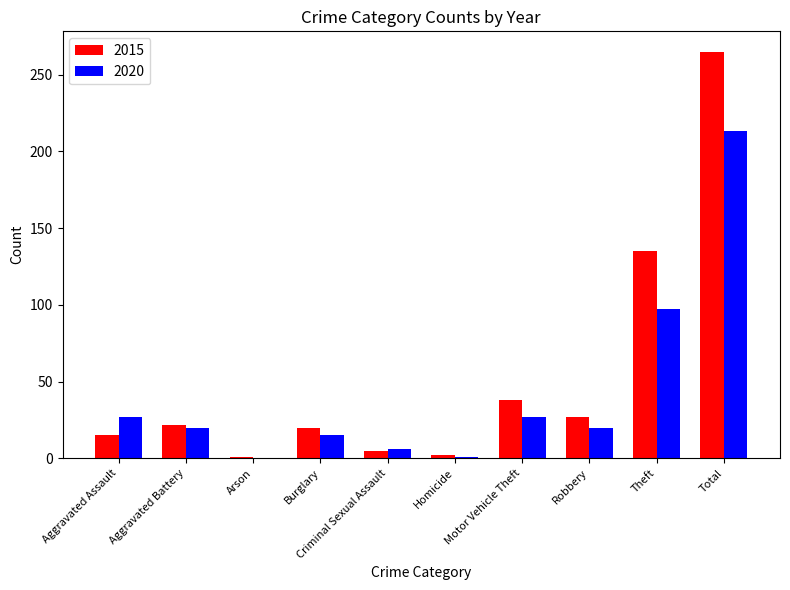

The value of 2015 at Theft is 84. True or false?

False